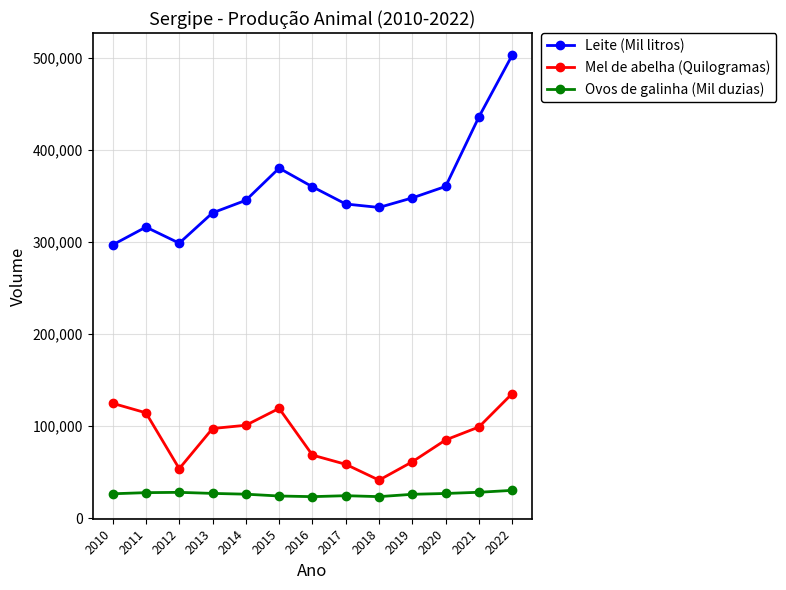

Where is the first local minimum for Leite (Mil litros)?

2012